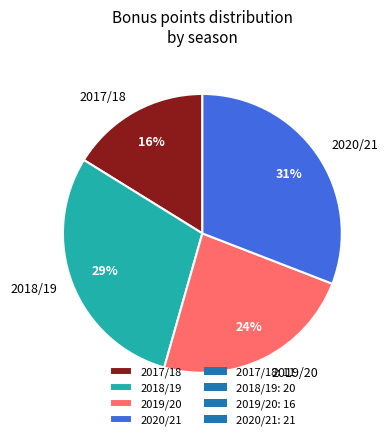

Combined, do 2017/18 and 2018/19 account for over 50%?

No